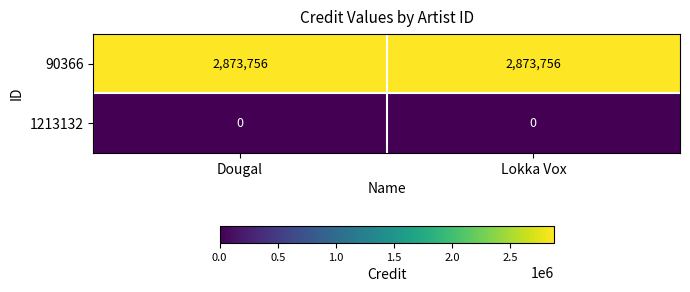

List the series in order of their peak value, highest first.

90366, 1213132